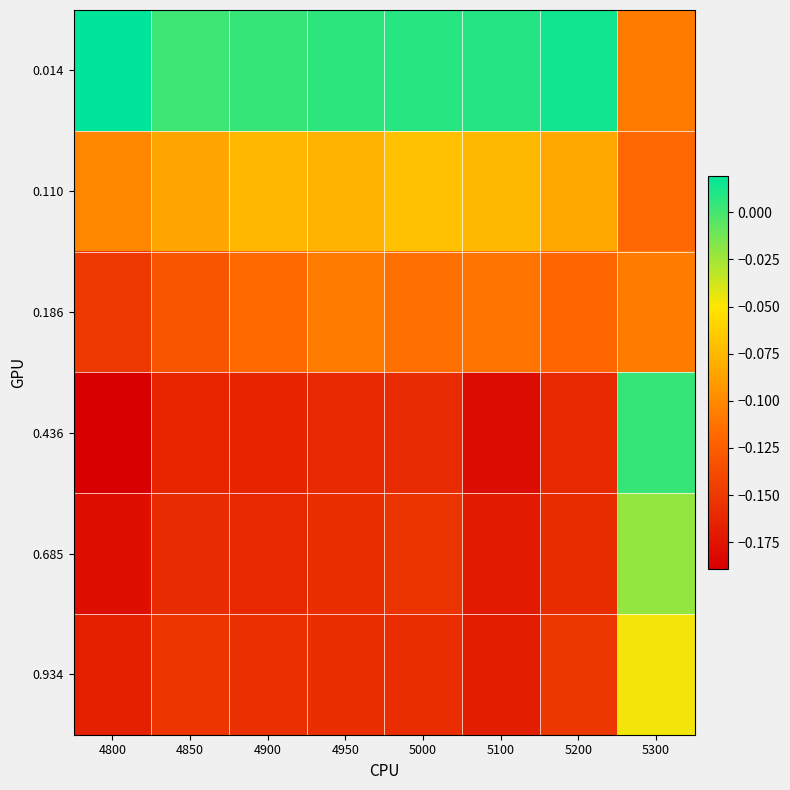

What is the difference between the highest and lowest values at 4850?

0.2